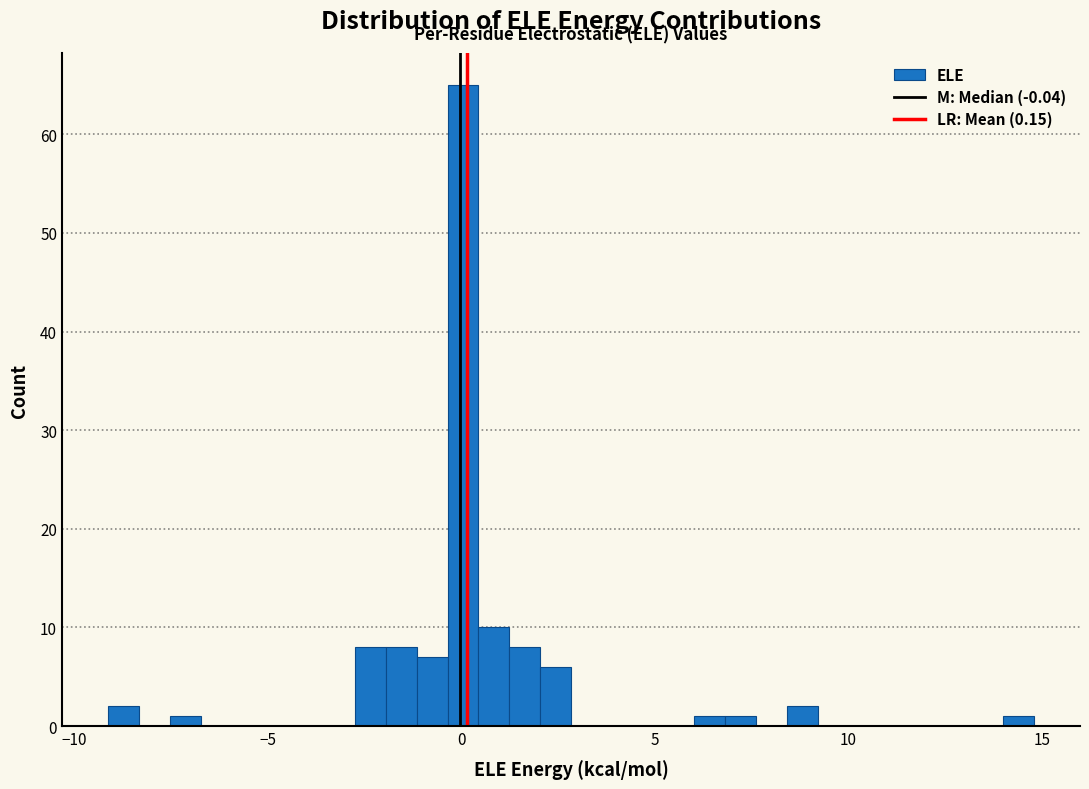

Around what value on the x-axis is the tallest bar? Give the approximate position of its centre, as read against the axis.

0.0